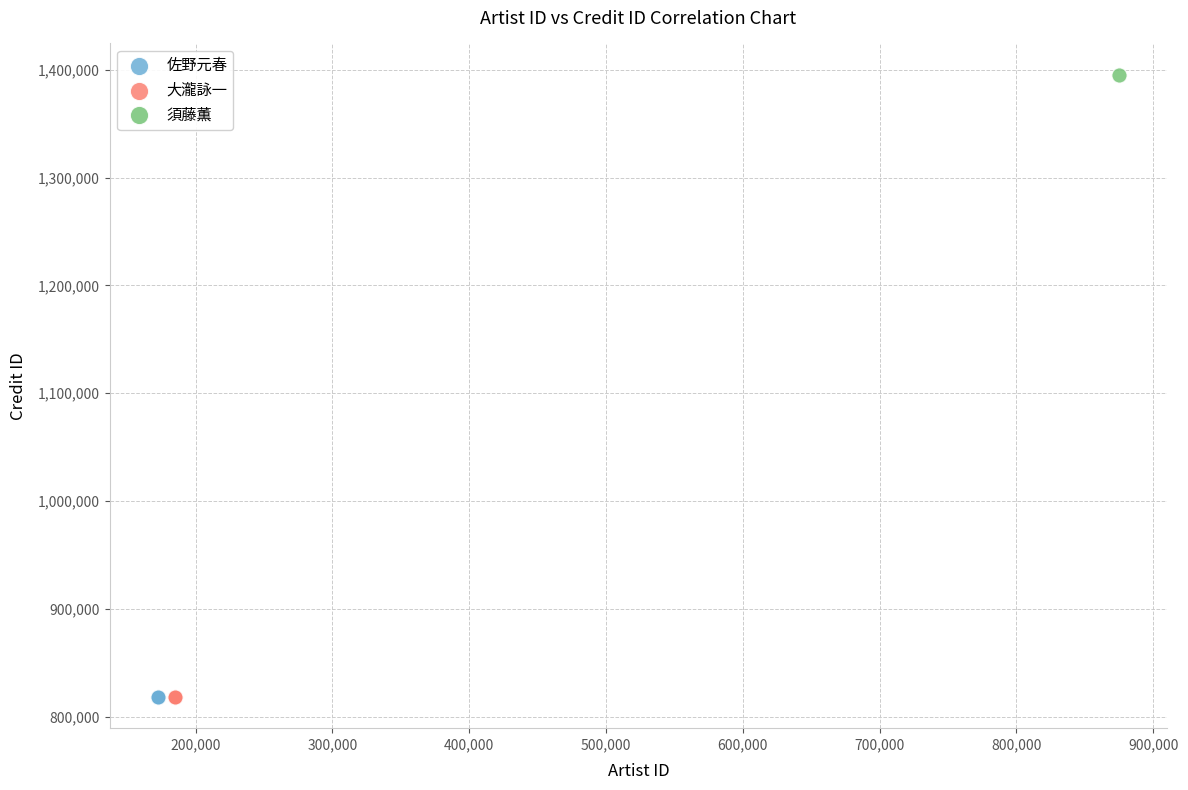

What are all the series names shown in the legend?

佐野元春, 大瀧詠一, 須藤薫